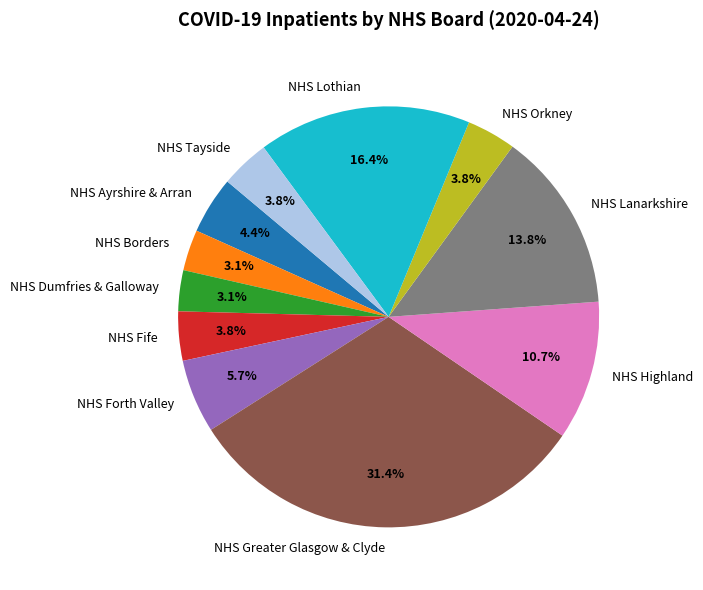

Do NHS Fife and NHS Dumfries & Galloway together represent more than half of the pie?

No